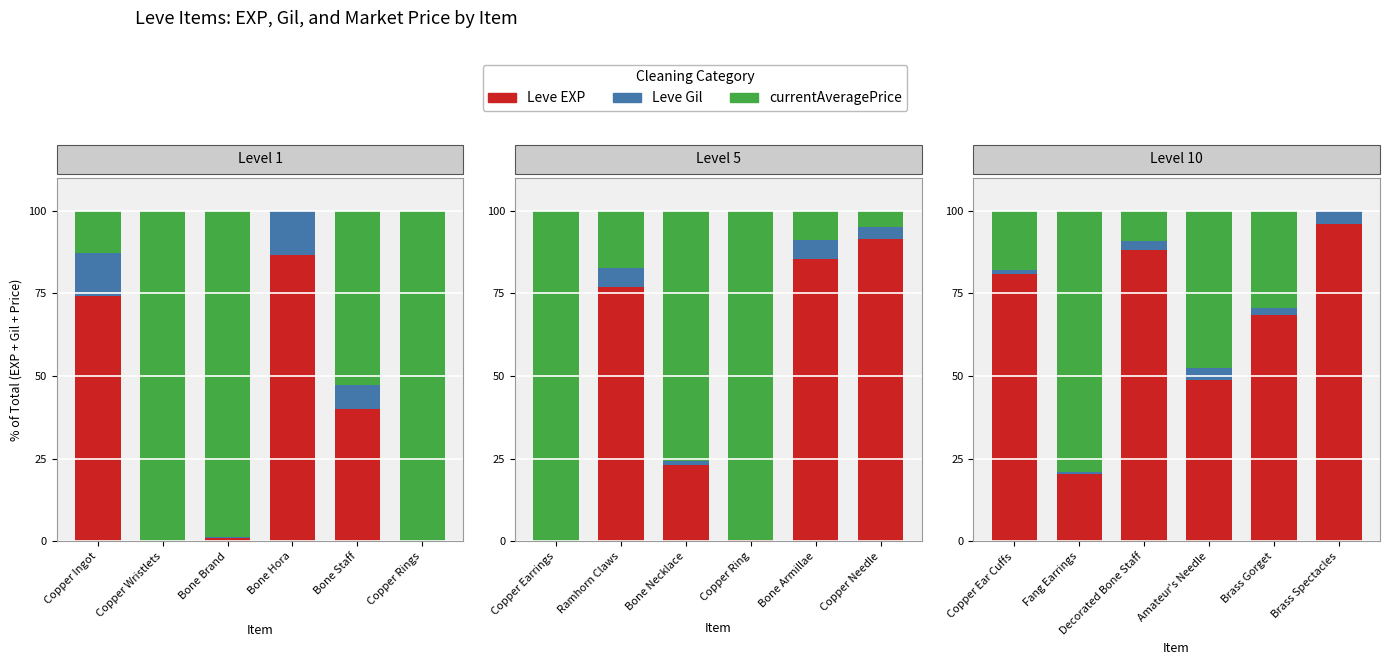

Which label corresponds to the smallest value in the chart?

Brass Spectacles